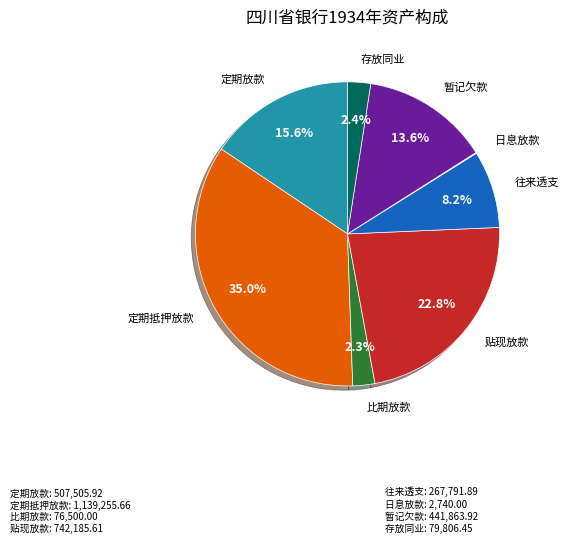

Does any single category account for the majority?

No